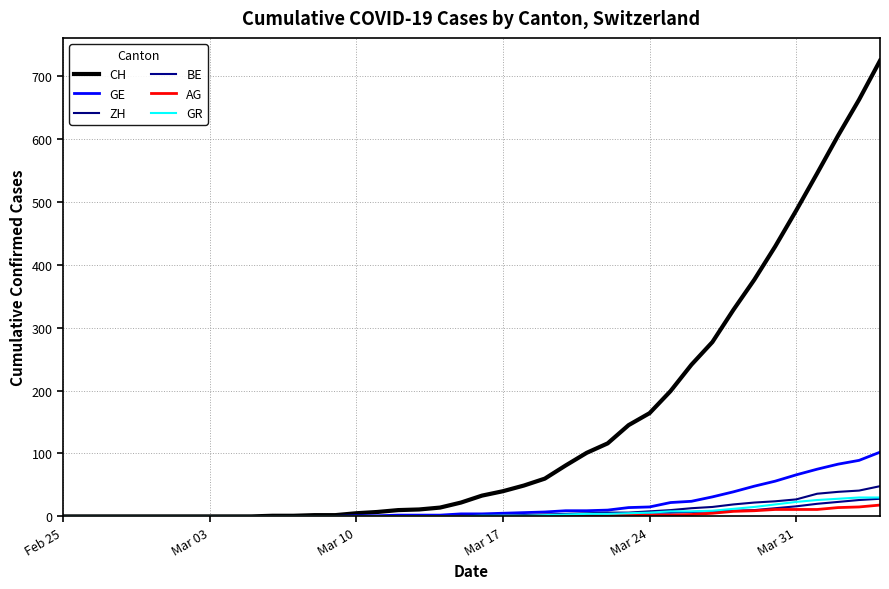

How many times do GR and BE cross each other?

1